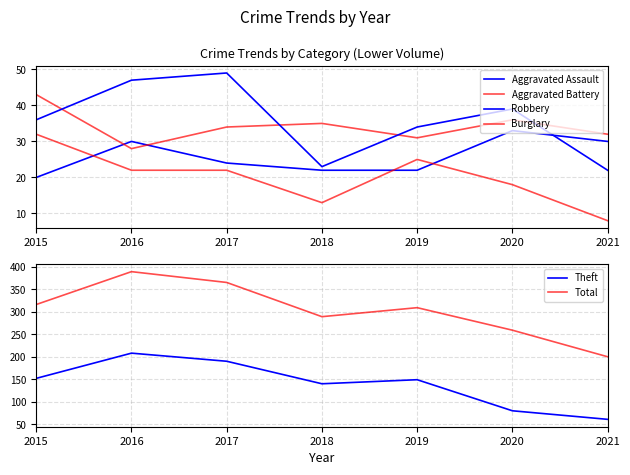

True or false: Robbery has a value of 39 at 2020.

True